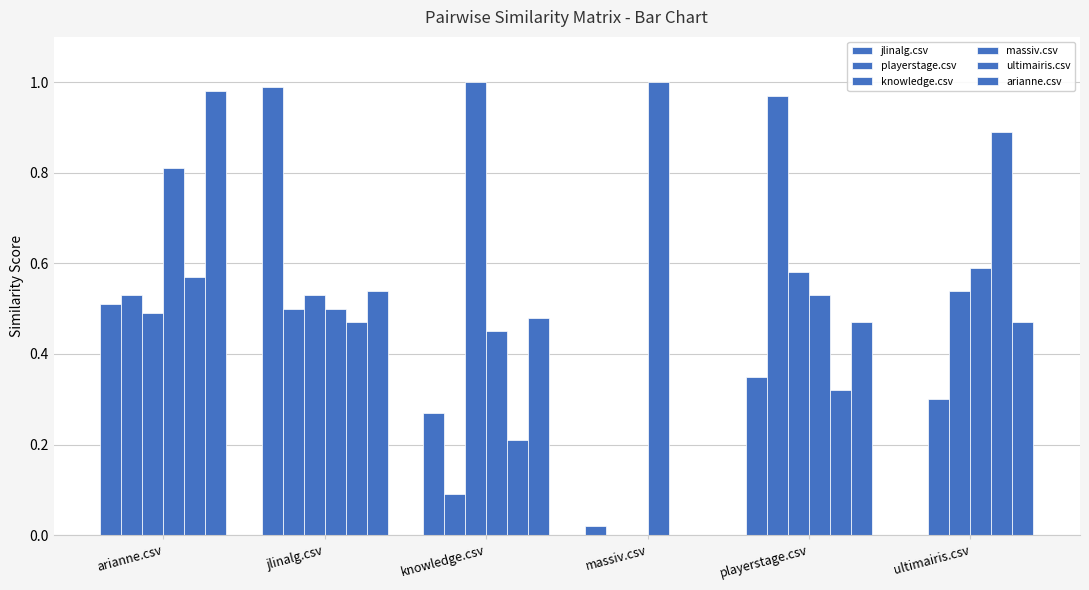

List the labels in order of knowledge.csv value, smallest first.

massiv.csv, arianne.csv, jlinalg.csv, ultimairis.csv, playerstage.csv, knowledge.csv